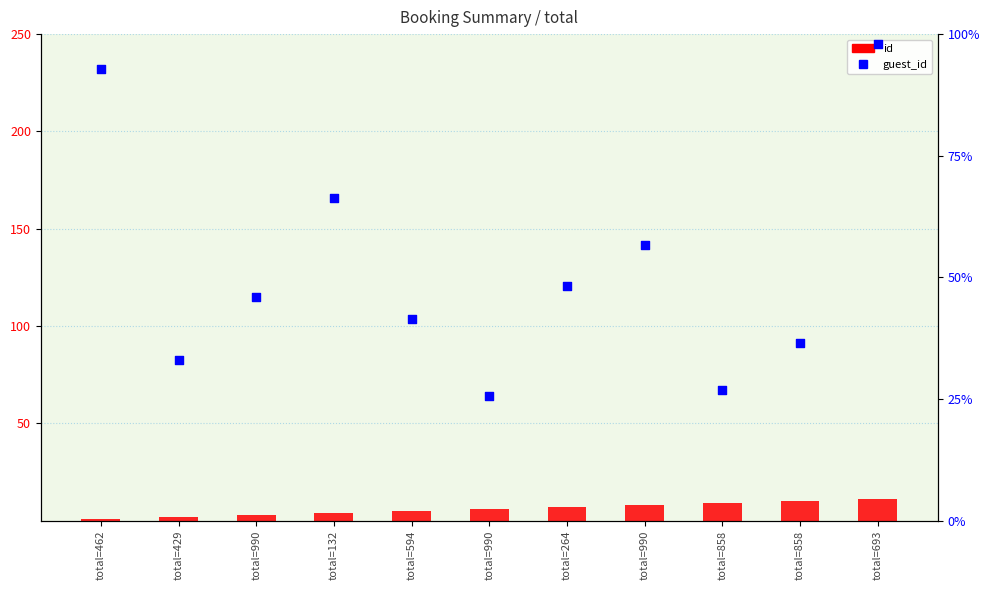

Is the value of guest_id at total=594 greater than the value of id at total=693?

Yes